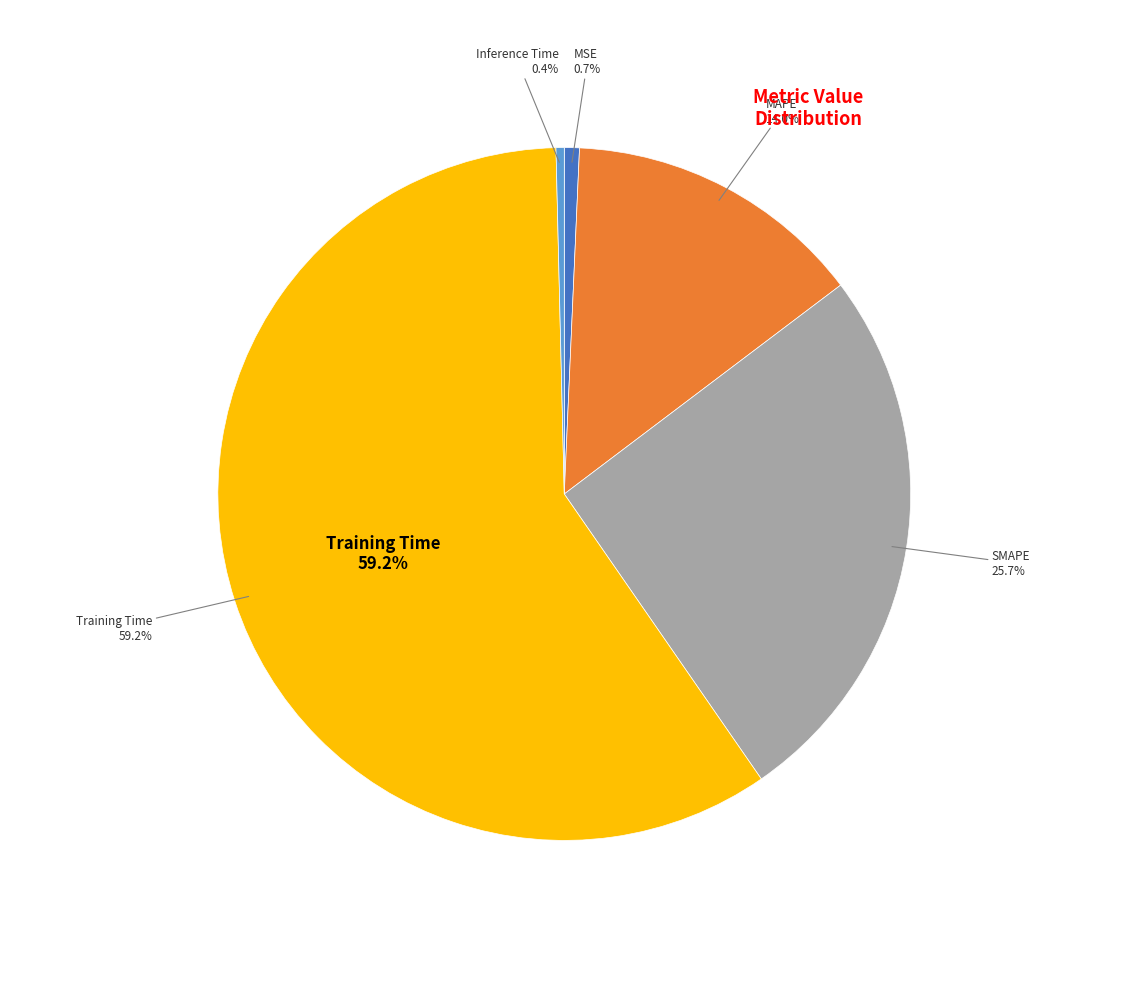

Does SMAPE represent more than half of the total?

No